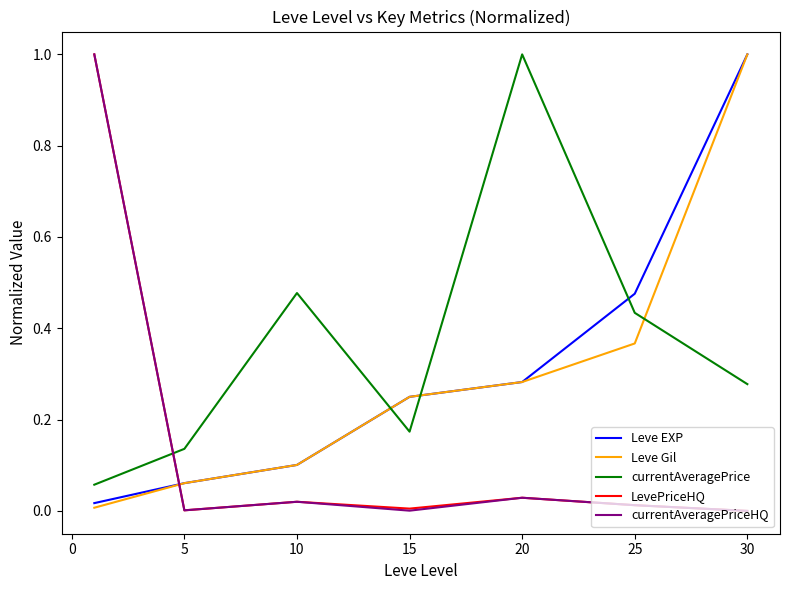

Which series has the largest total across all categories?

currentAveragePrice